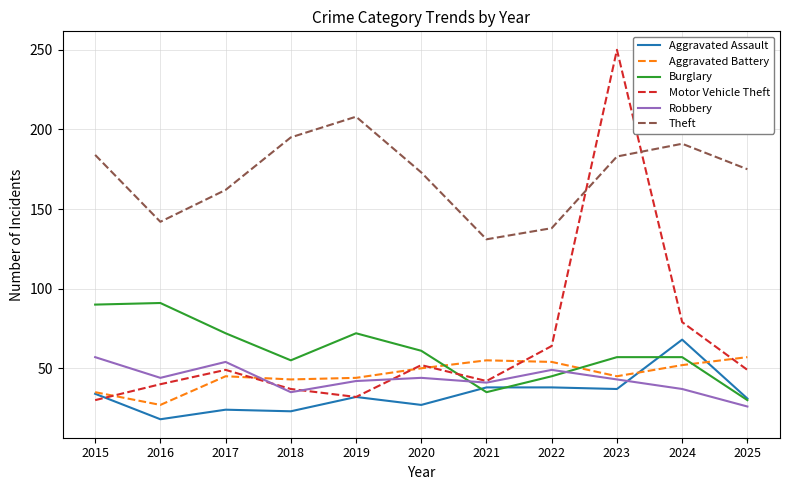

What is the spread (max minus min) of values at 2017?

138